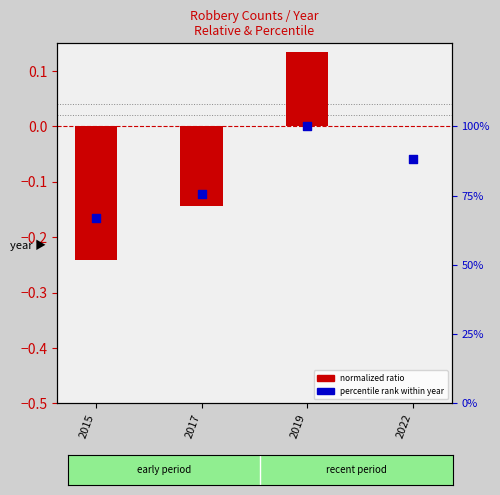

What is the total value across all series at 2017?

75.3